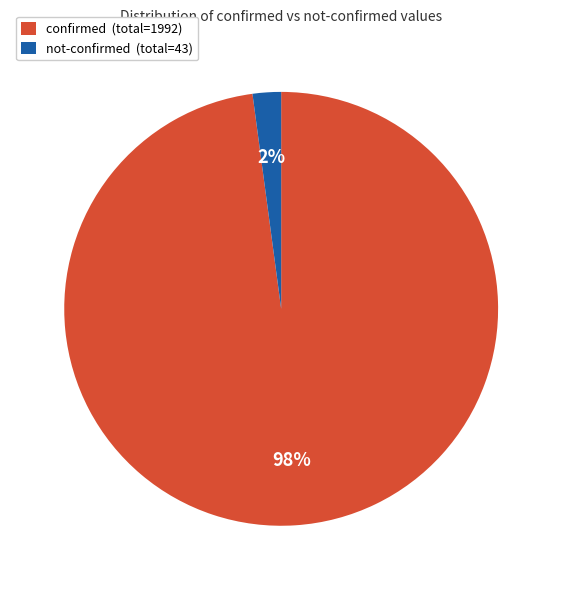

Count the number of slices in the pie.

2